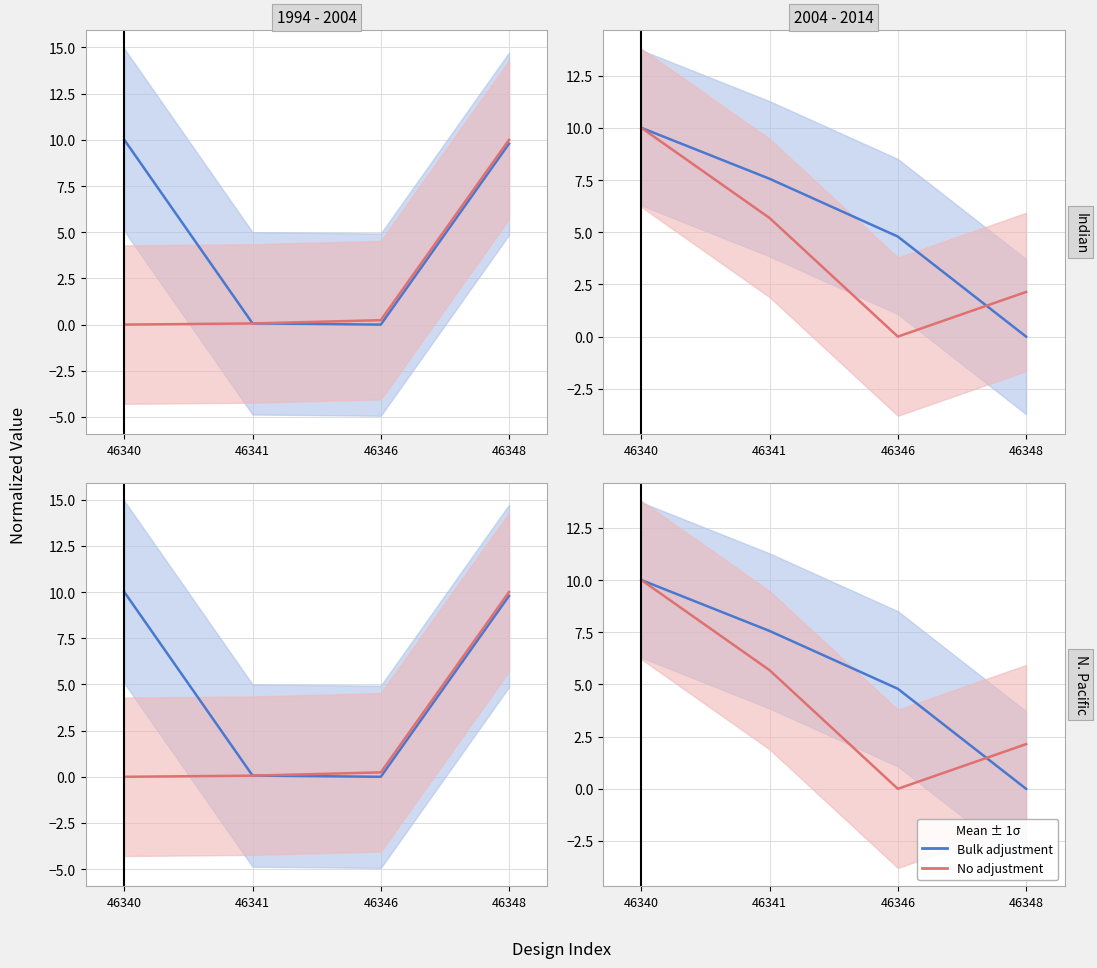

Rank the series by their average value, from lowest to highest.

No adjustment, Bulk adjustment